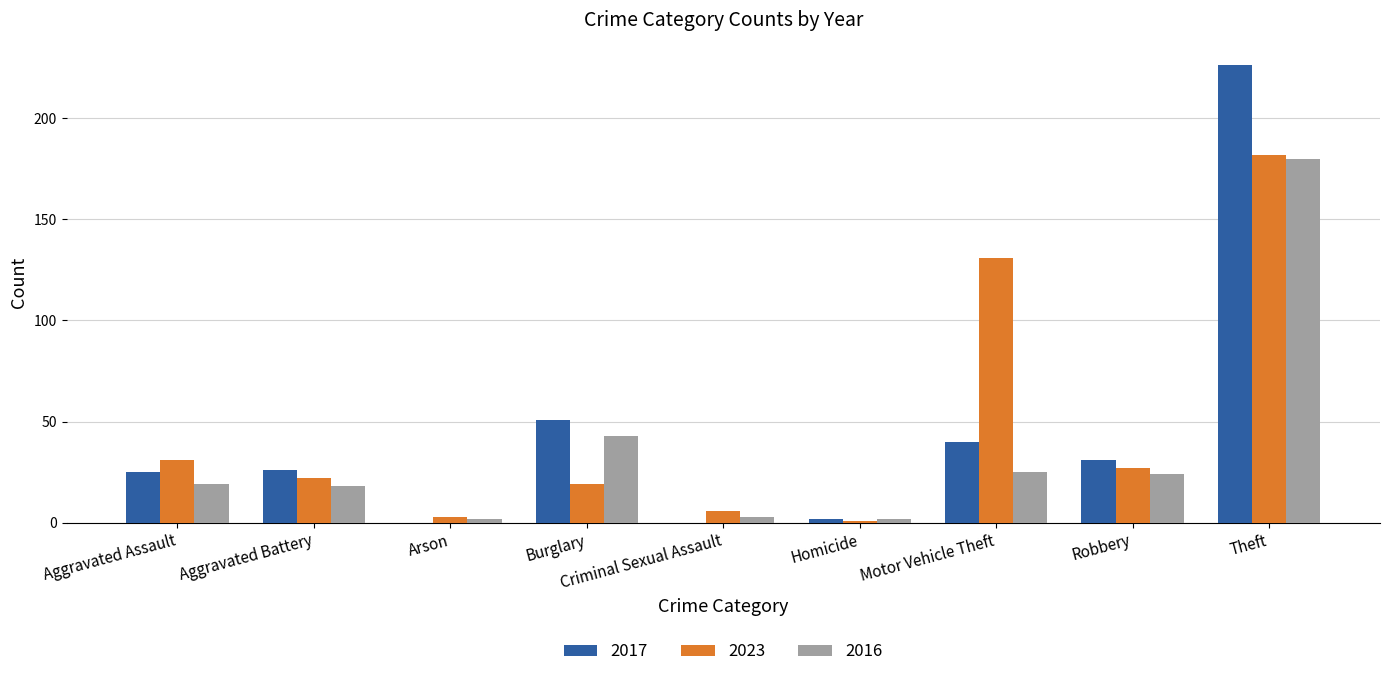

What is the approximate value of 2016 at Robbery?

24